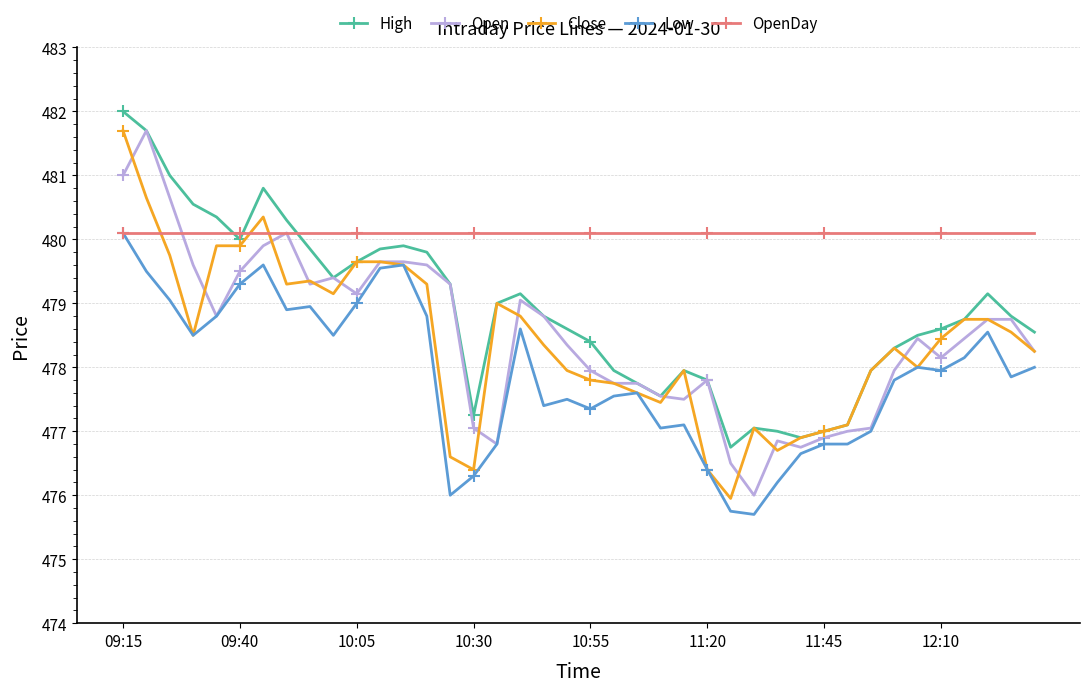

Which series has the widest spread of values?

Close